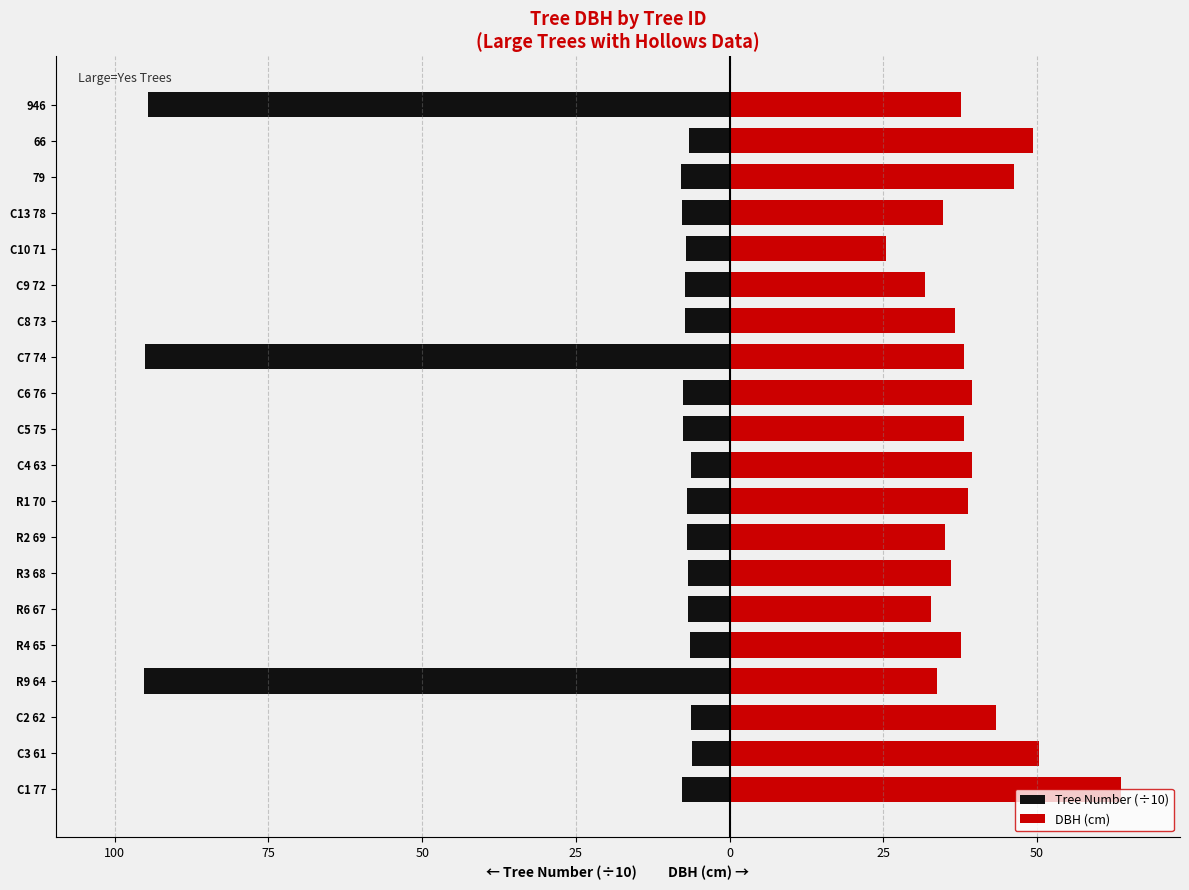

How many bars are there in each group?

2